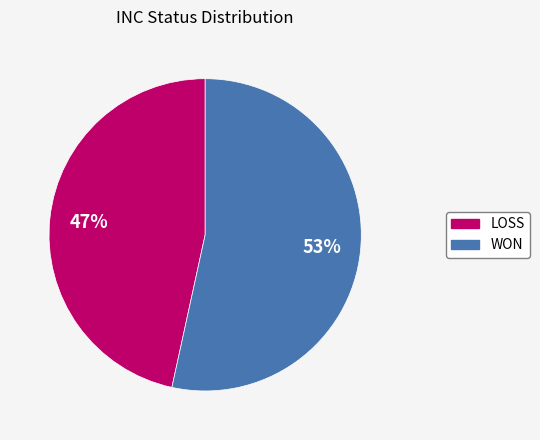

To the nearest percent, what is the combined percentage of LOSS and WON?

100%